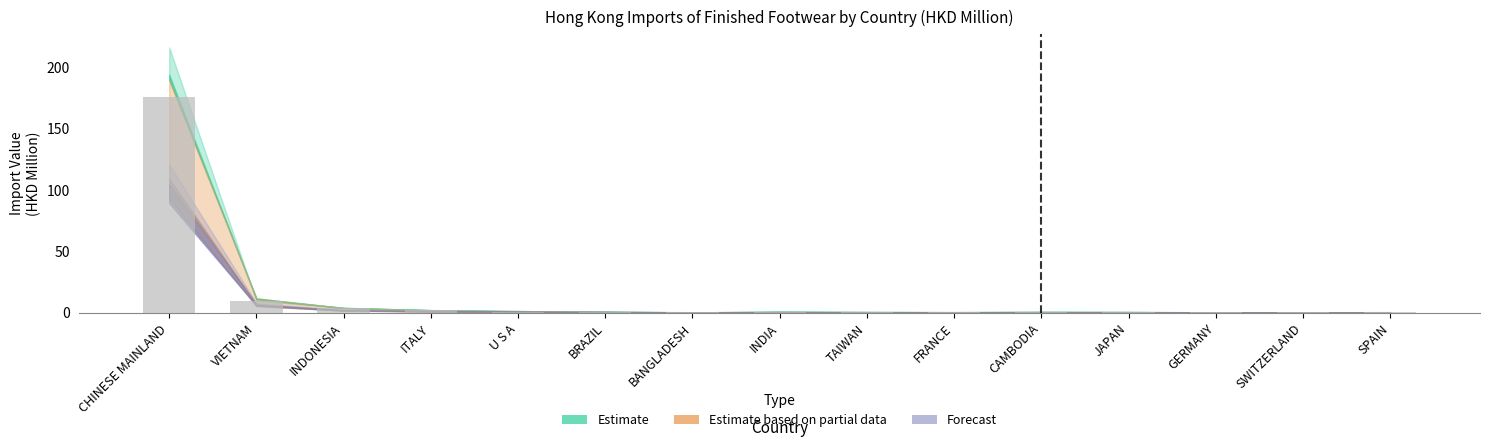

Which category has the highest value across all series?

CHINESE MAINLAND